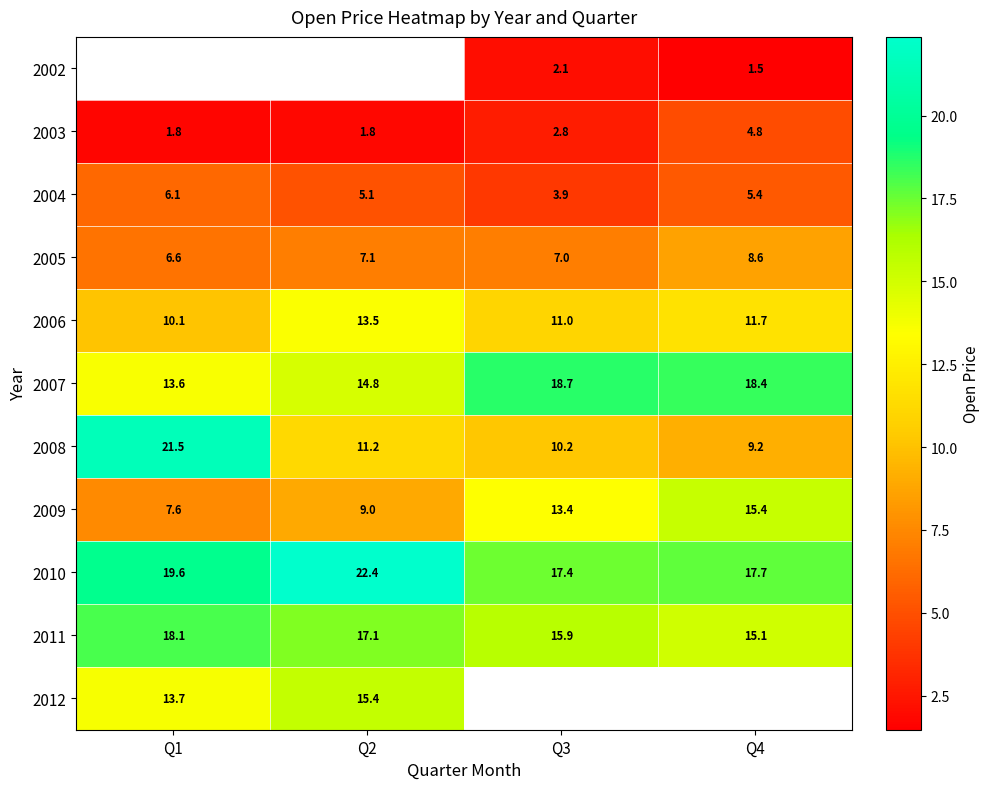

Is the value of 2012 at Q1 greater than the value of 2004 at Q2?

Yes